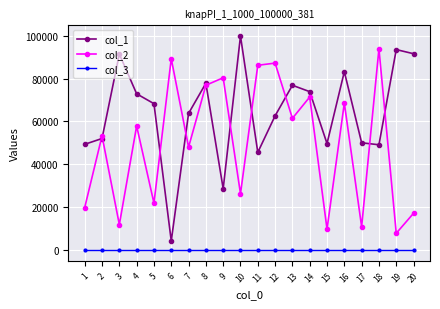

In col_2, how many points are higher than both neighbors (excluding endpoints)?

8